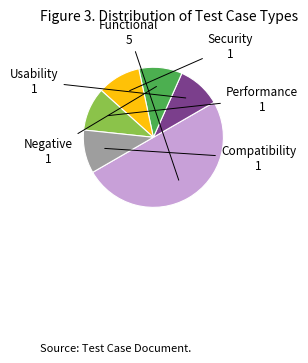

How many segments does this pie chart have?

6